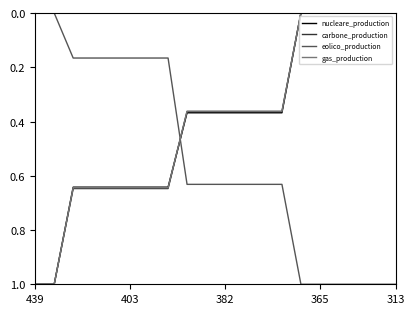

Which series ends up on top after the final intersection of eolico_production and gas_production?

eolico_production